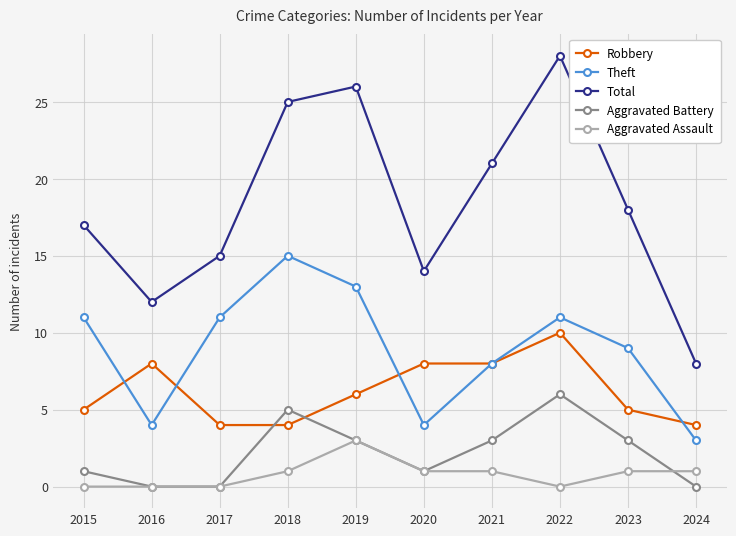

True or false: Robbery and Aggravated Battery cross at least once.

True